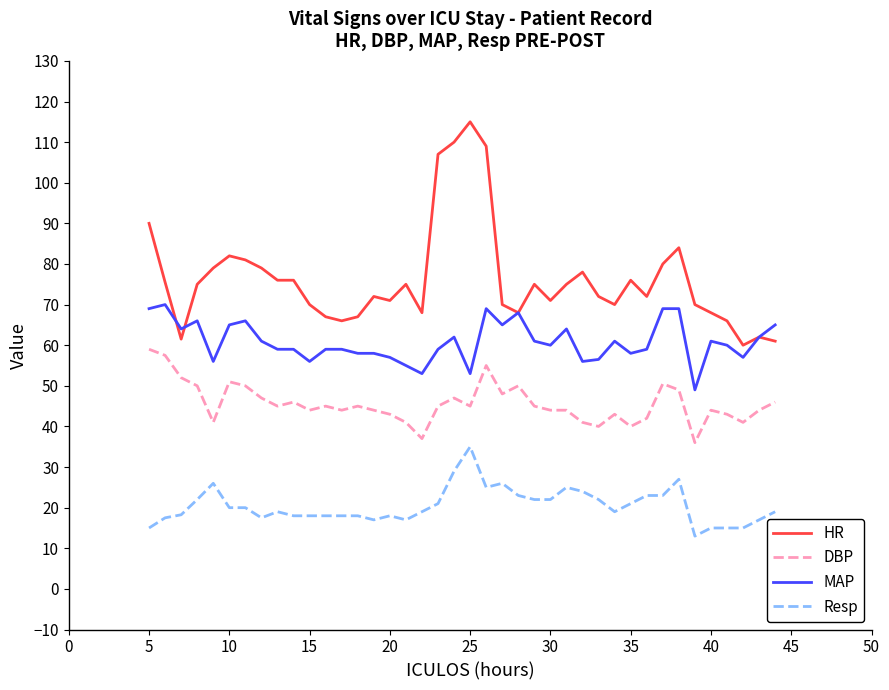

Which series has the widest spread of values?

HR